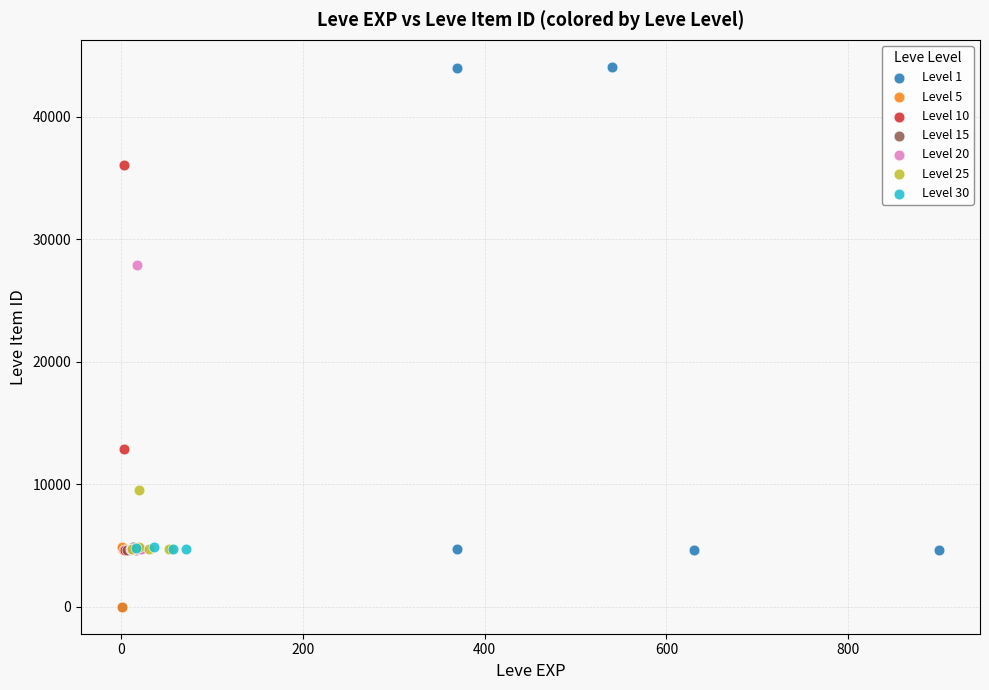

Which series contains the highest Y value?

Level 1